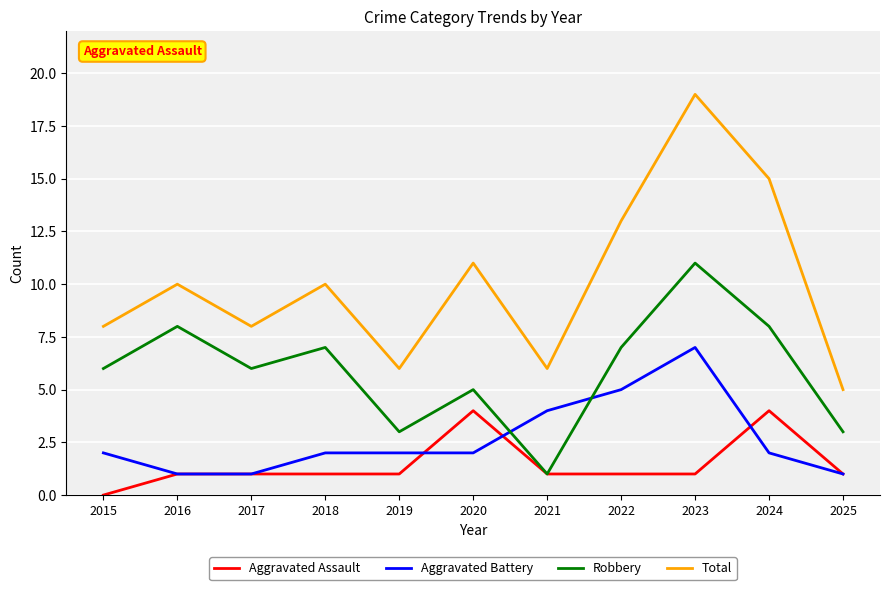

What is the greatest value displayed?

19